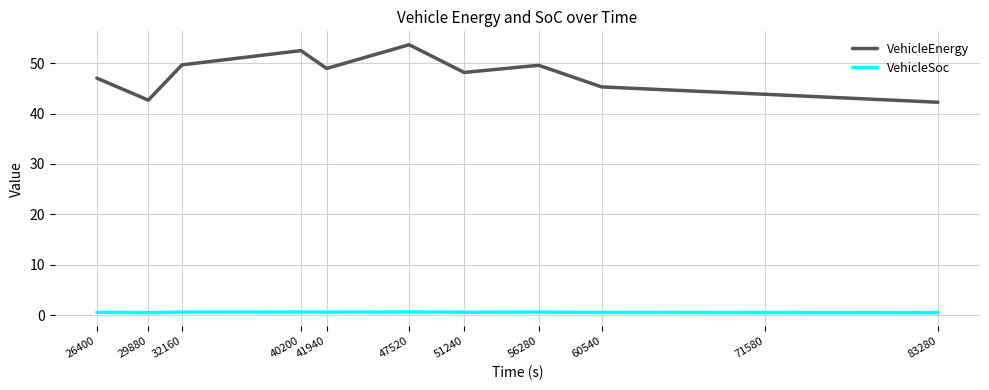

At how many categories does at least one series exceed 45?

8